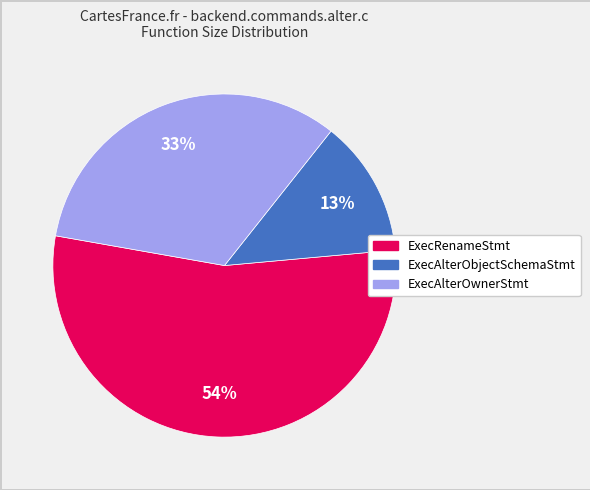

Combined, do ExecAlterOwnerStmt and ExecAlterObjectSchemaStmt account for over 50%?

No